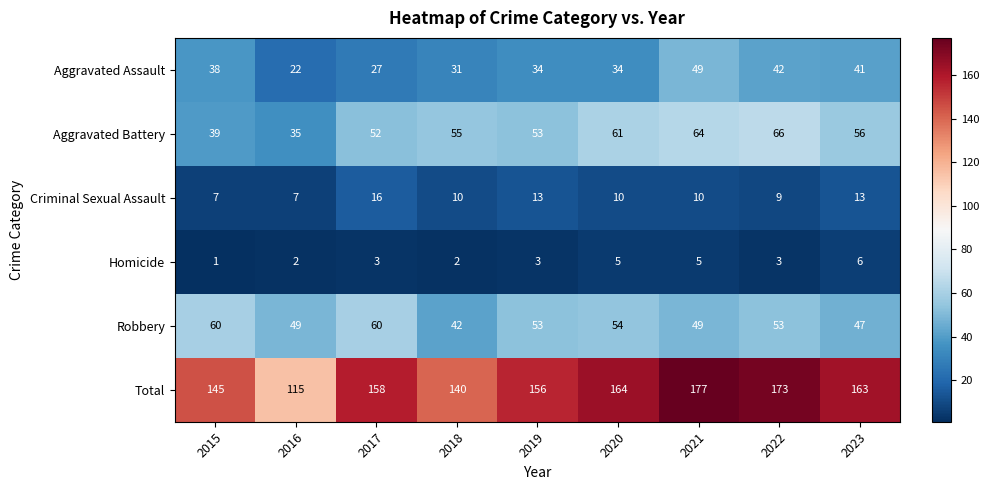

Which series has the largest total across all categories?

Total